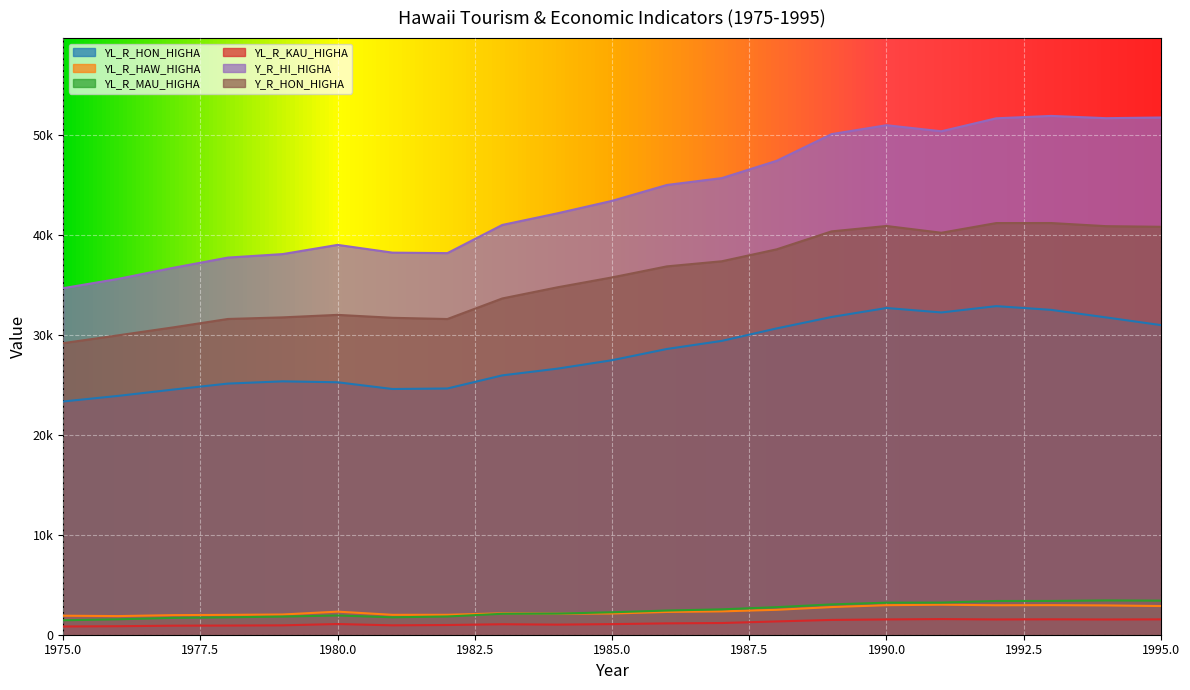

What is the total value across all series at 1981?

99180.6